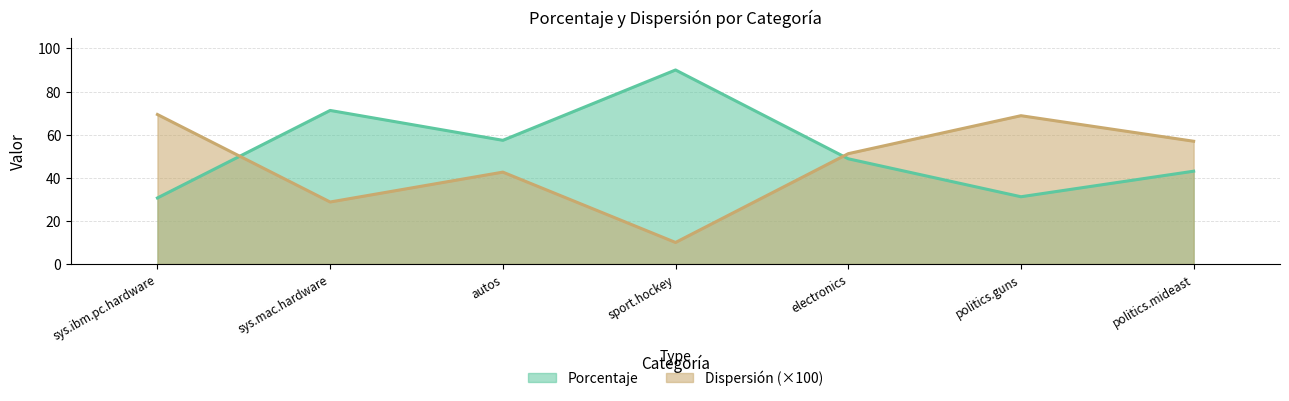

How many interior local peaks does the Dispersión series have?

2